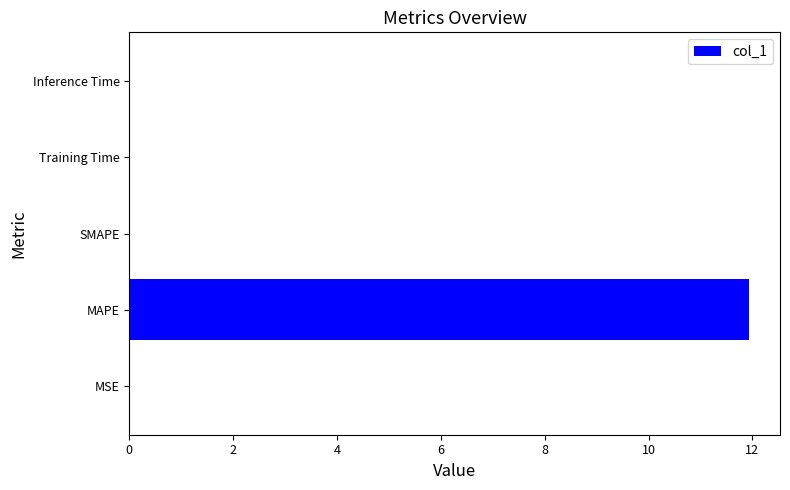

Which label corresponds to the largest value in the chart?

MAPE